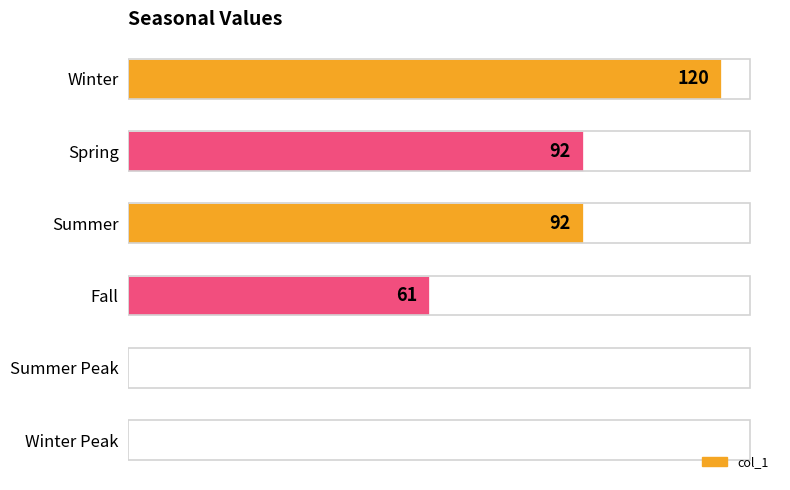

Are the bars horizontal?

Yes